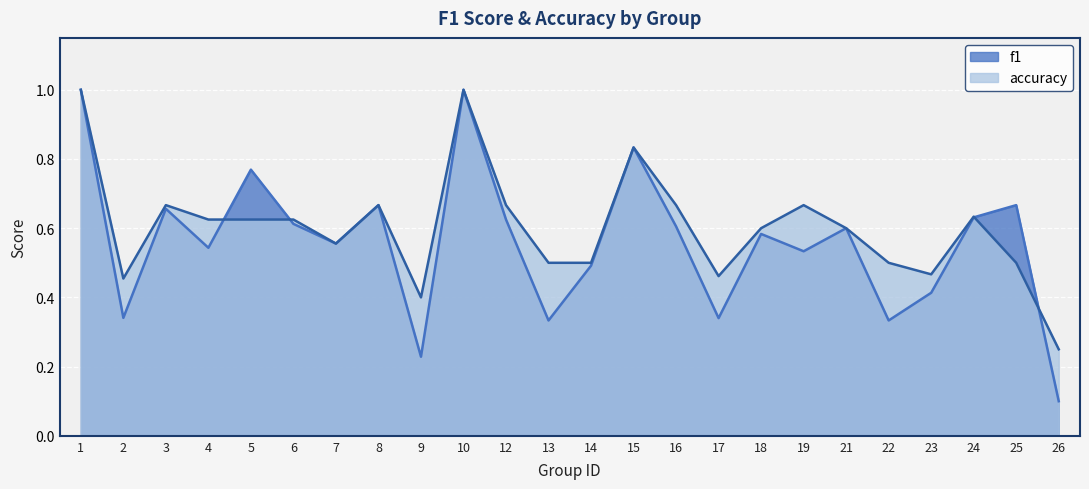

Rank the categories by f1 value from lowest to highest.

26, 9, 13, 22, 17, 2, 23, 14, 19, 4, 7, 18, 21, 16, 6, 12, 24, 3, 8, 25, 5, 15, 1, 10